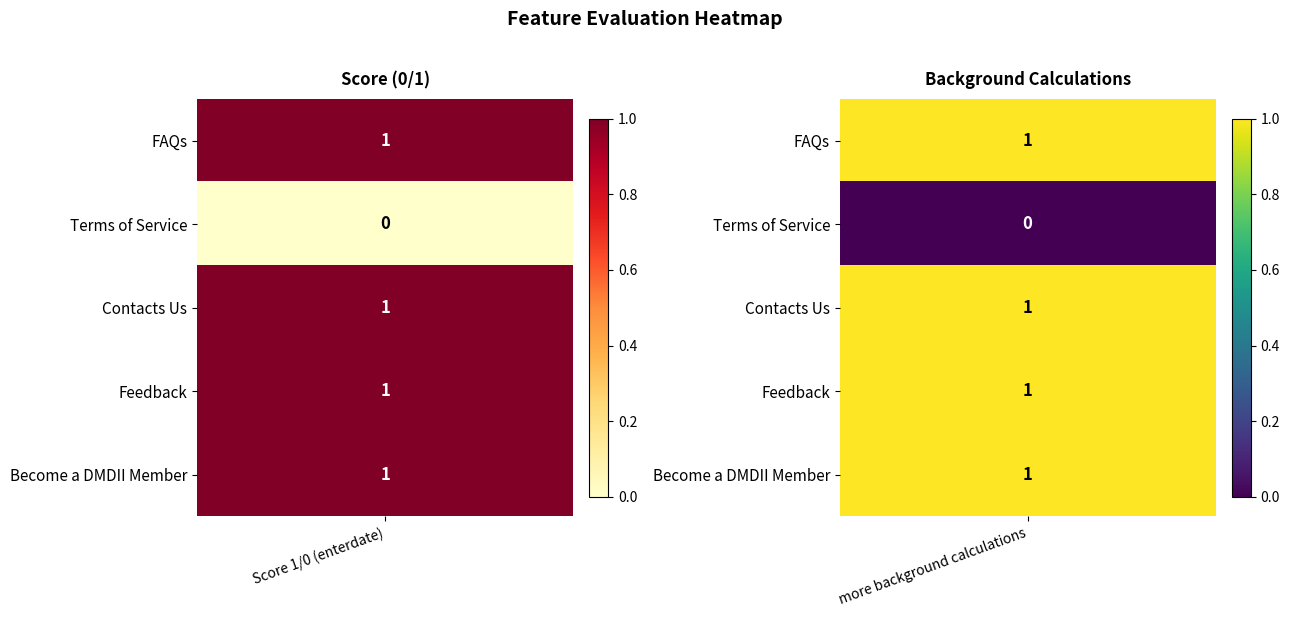

True or false: Contacts Us has a value of 1 at more background calculations.

True